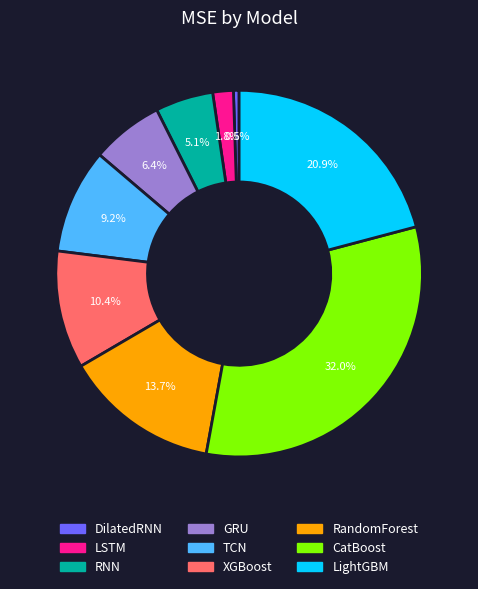

Which slice is the largest?

CatBoost